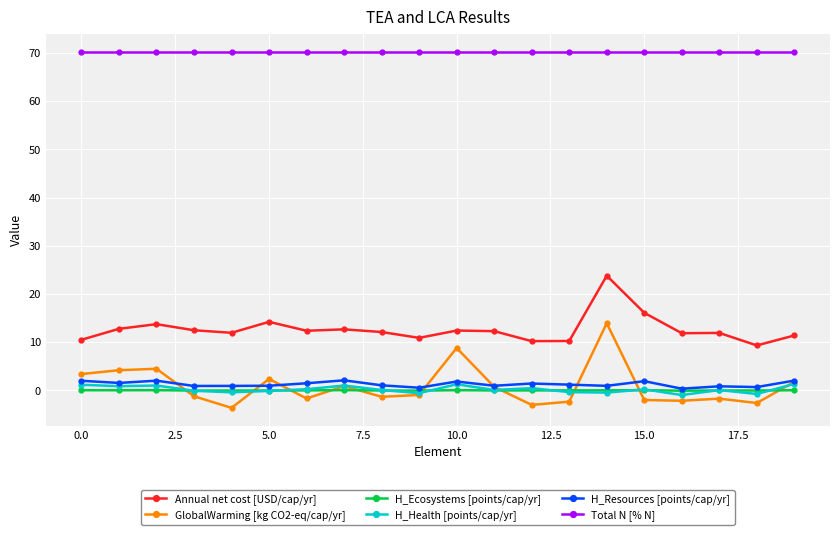

How many categories are shown in the chart?

20